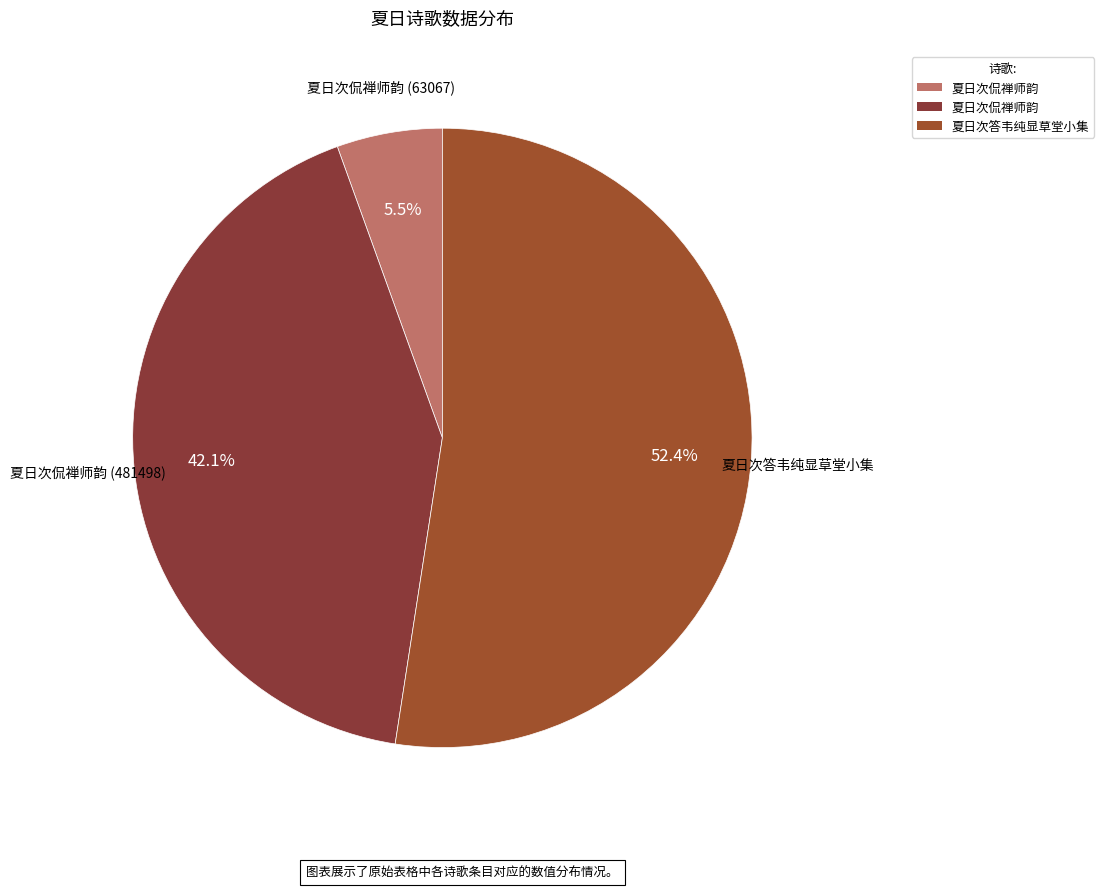

How many slices are in this pie chart?

3